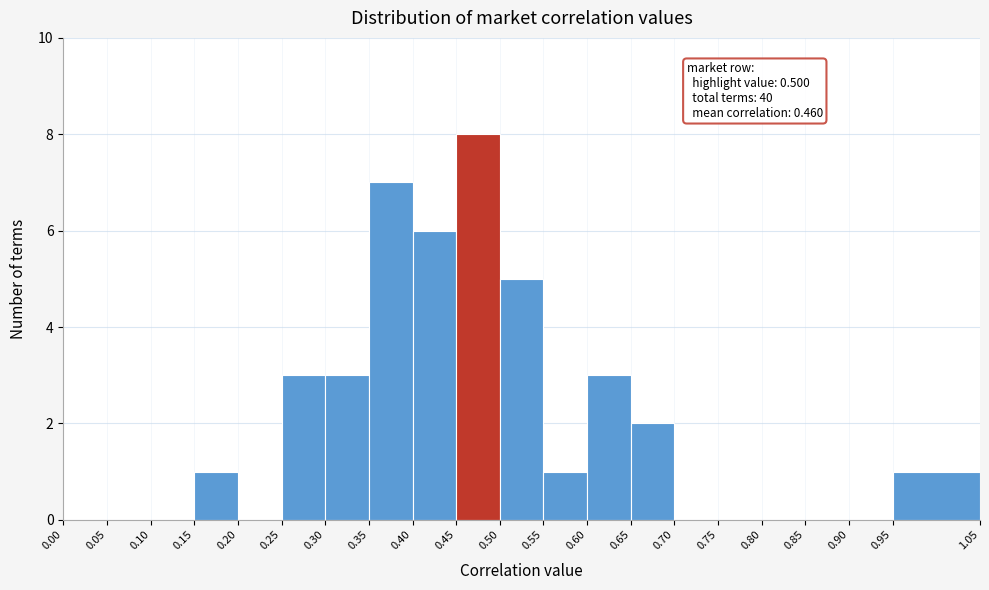

Which range on the x-axis has the tallest bar?

0.45 to 0.50